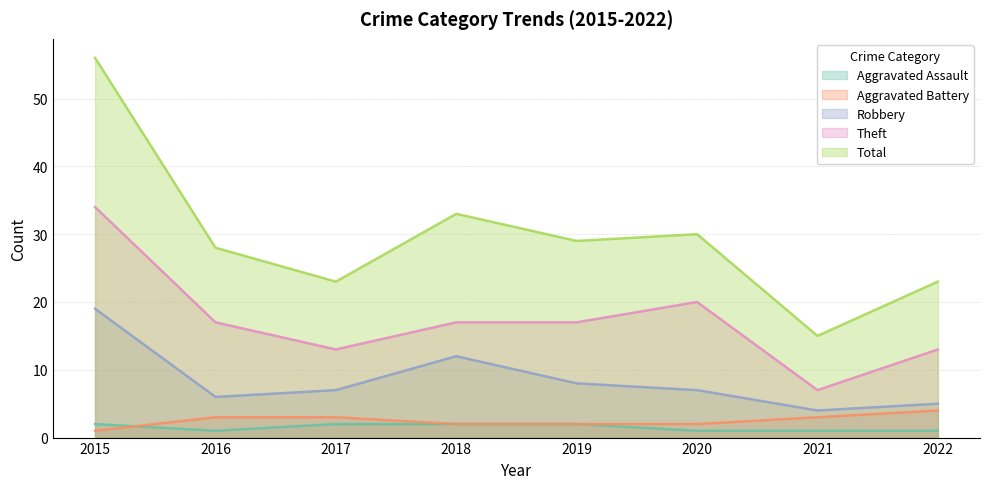

What is the greatest value displayed?

56